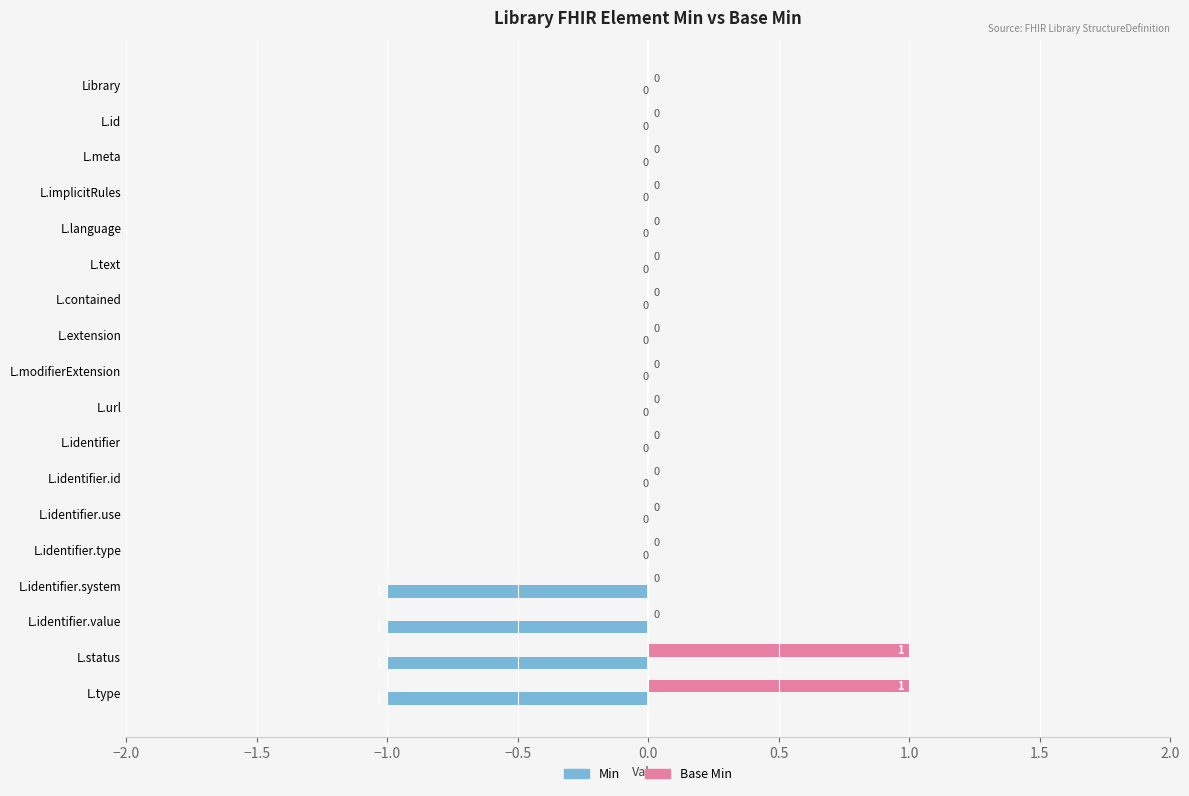

What are all the series names shown in the legend?

Min, Base Min